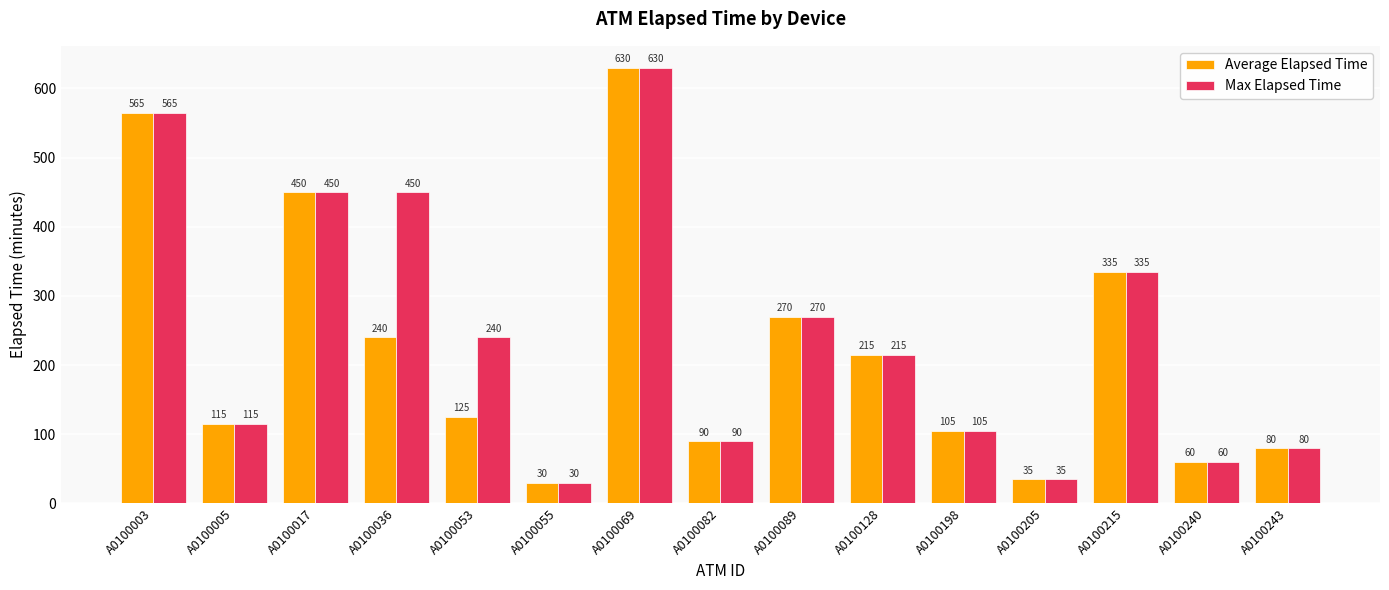

What is the value of the Average Elapsed Time bar at the 8th from the left?

90